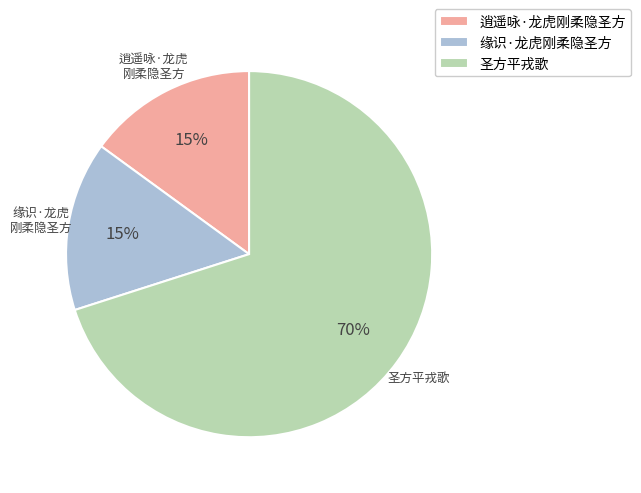

Which slice is the largest?

圣方平戎歌